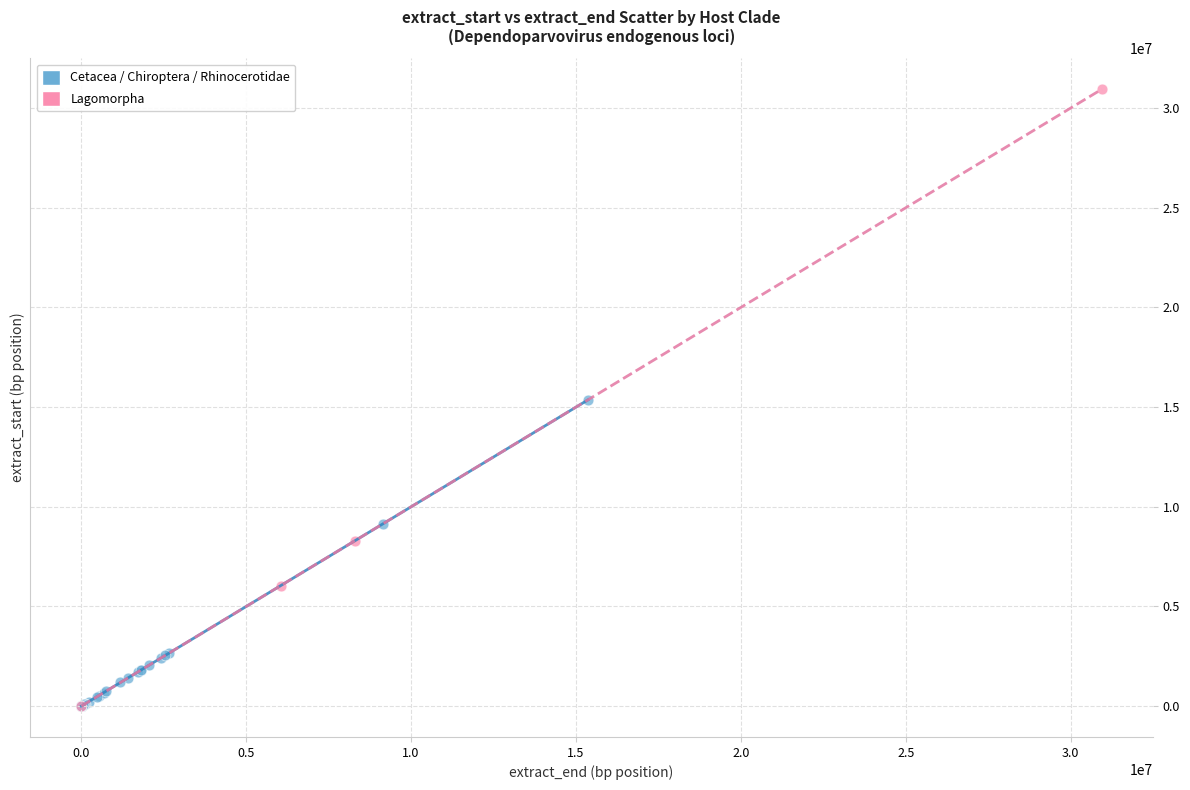

Which series reaches the maximum Y coordinate?

Lagomorpha